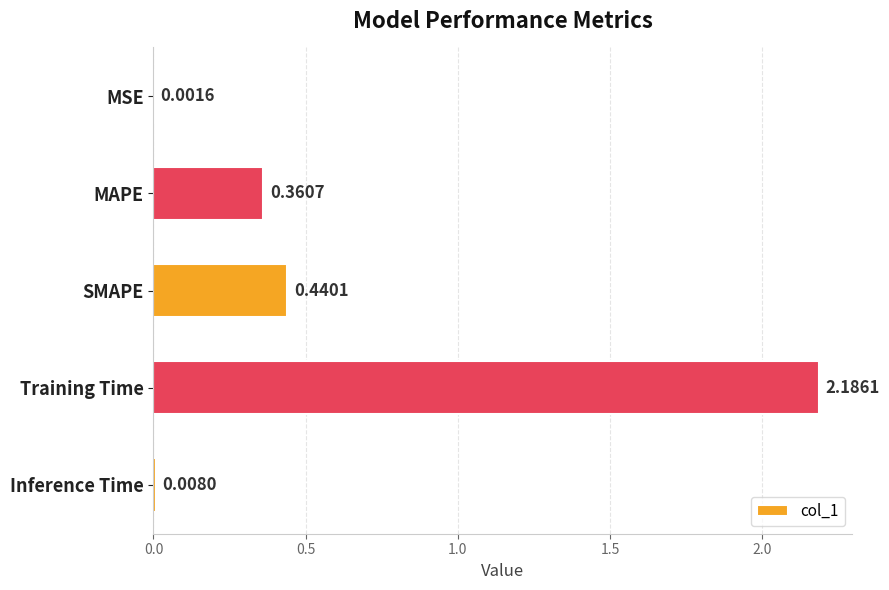

What is the change in value from MAPE to Training Time?

+1.8